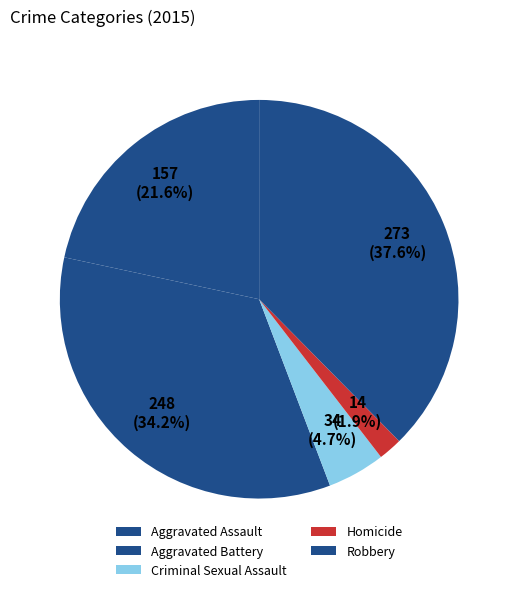

What percentage is NOT represented by Aggravated Battery?

65.8%